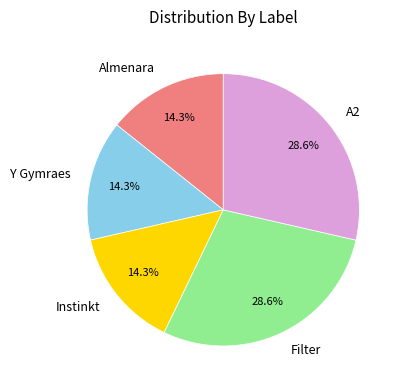

To the nearest percent, what is the average slice percentage?

20%